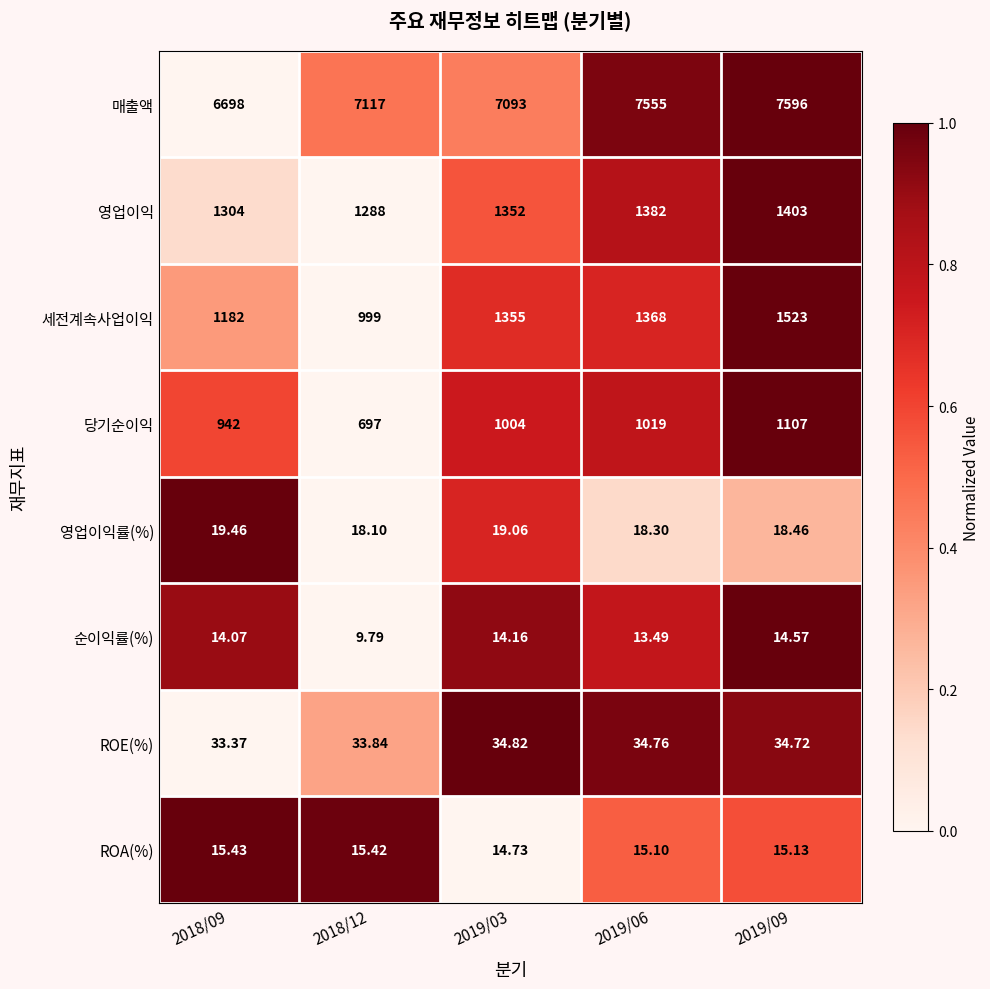

Is the value of ROE(%) at 2019/09 greater than the value of 세전계속사업이익 at 2018/12?

No